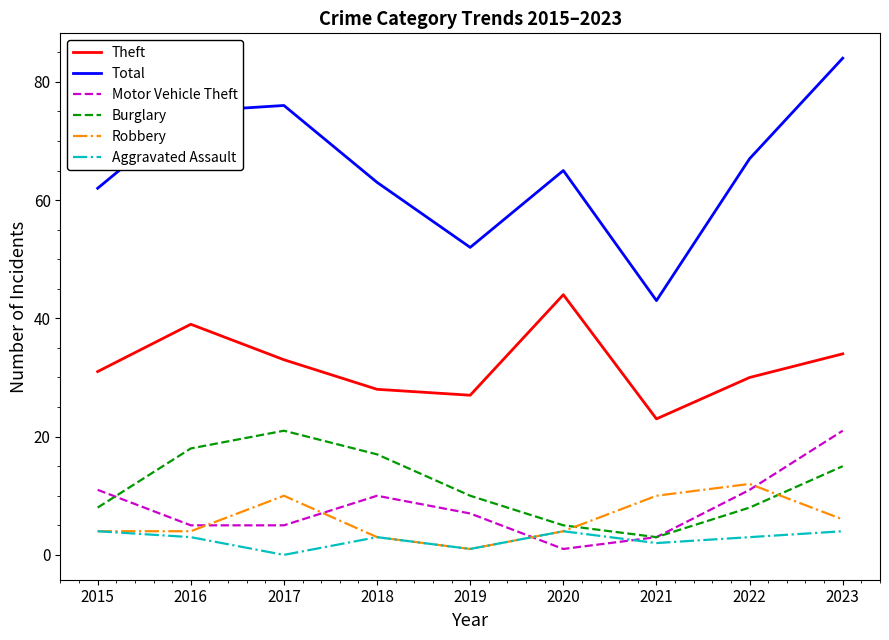

Which category has the highest value in the Total series?

2023